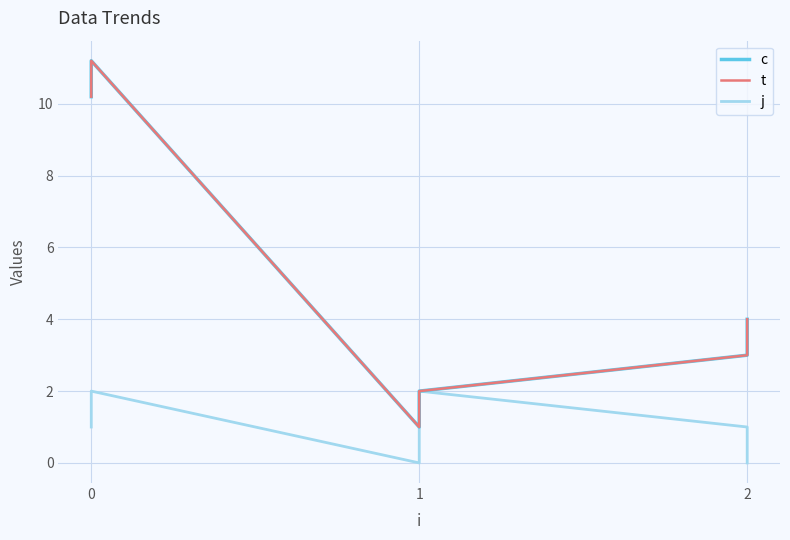

How many j values are between 0 and 2?

6